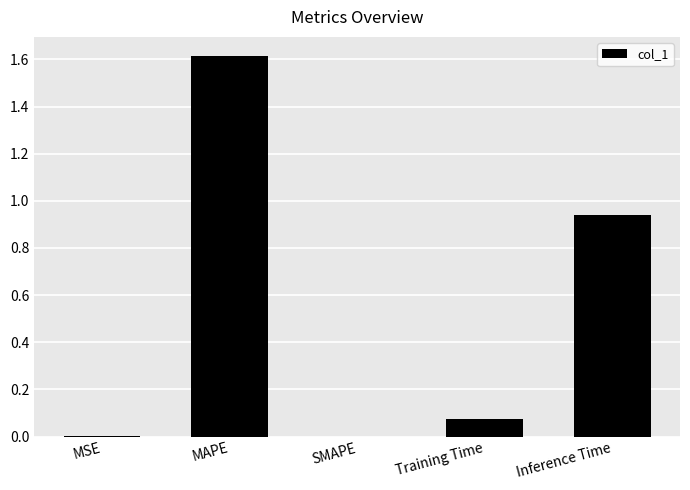

Which has a higher value, MAPE or Inference Time?

MAPE